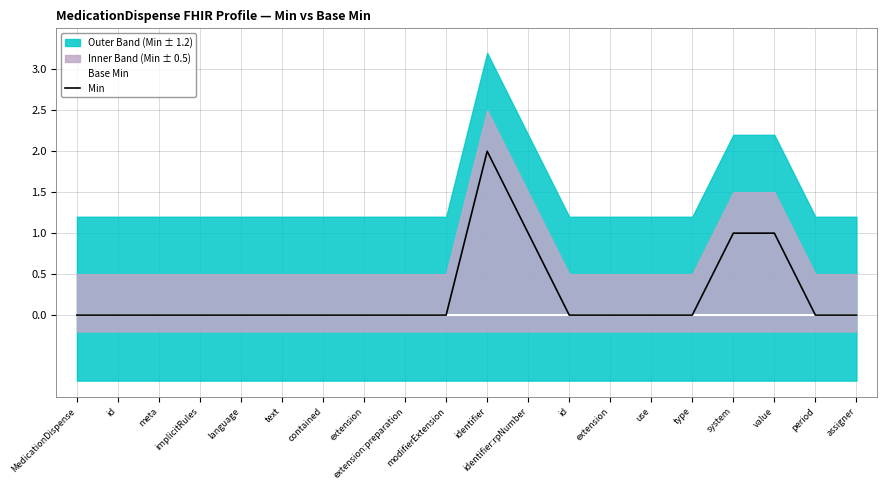

Is it true that Base Min equals 0 at extension:preparation?

True